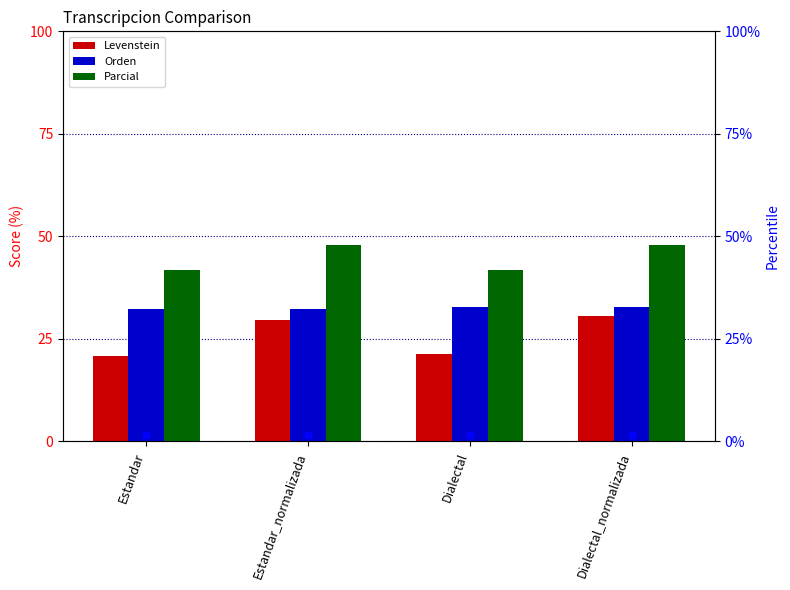

How many bars are there in total?

12